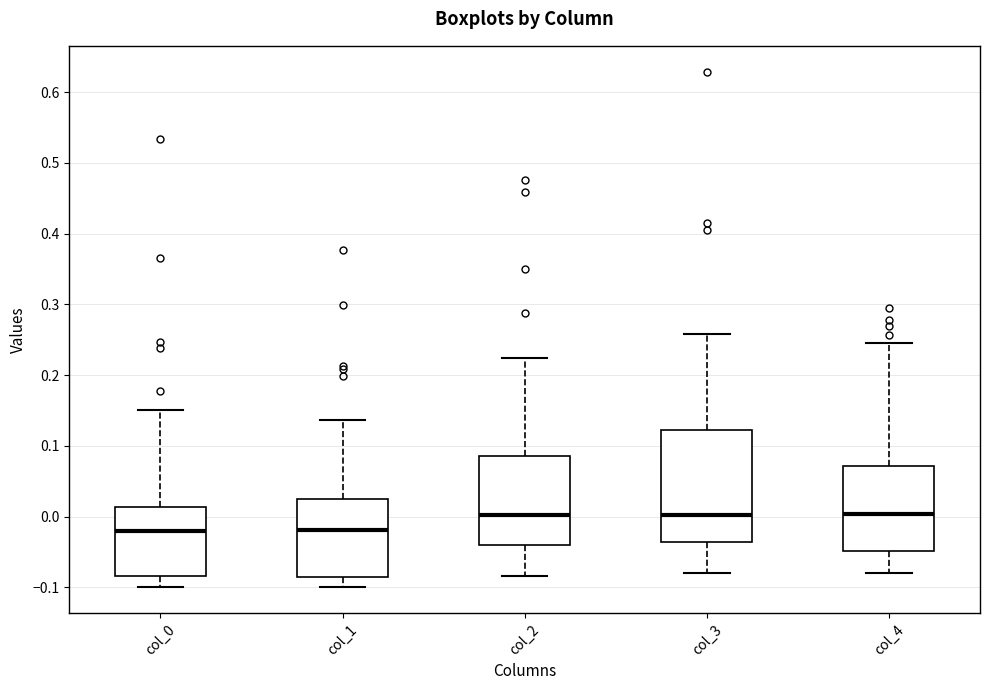

Comparing the boxes themselves (not the whiskers), which one is the tallest?

col_3